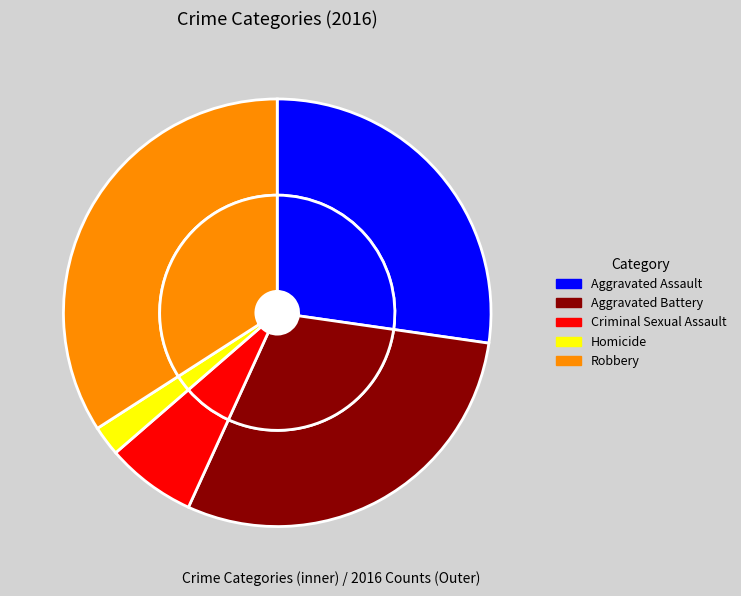

Approximately how many times larger is the value at Robbery compared to Aggravated Battery?

1.2